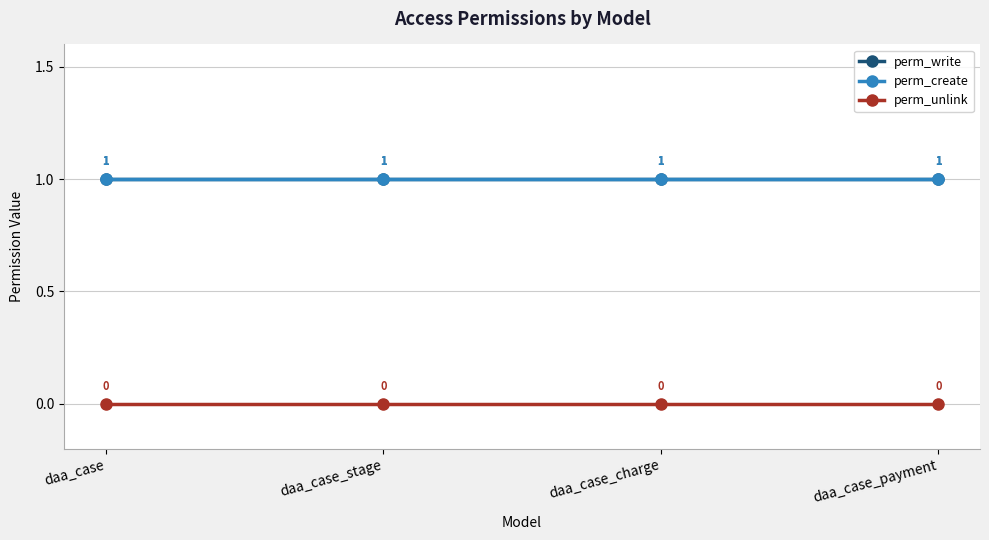

Reading right to left, list all the values displayed in this chart.

perm_write: 1	1	1	1
perm_create: 1	1	1	1
perm_unlink: 0	0	0	0